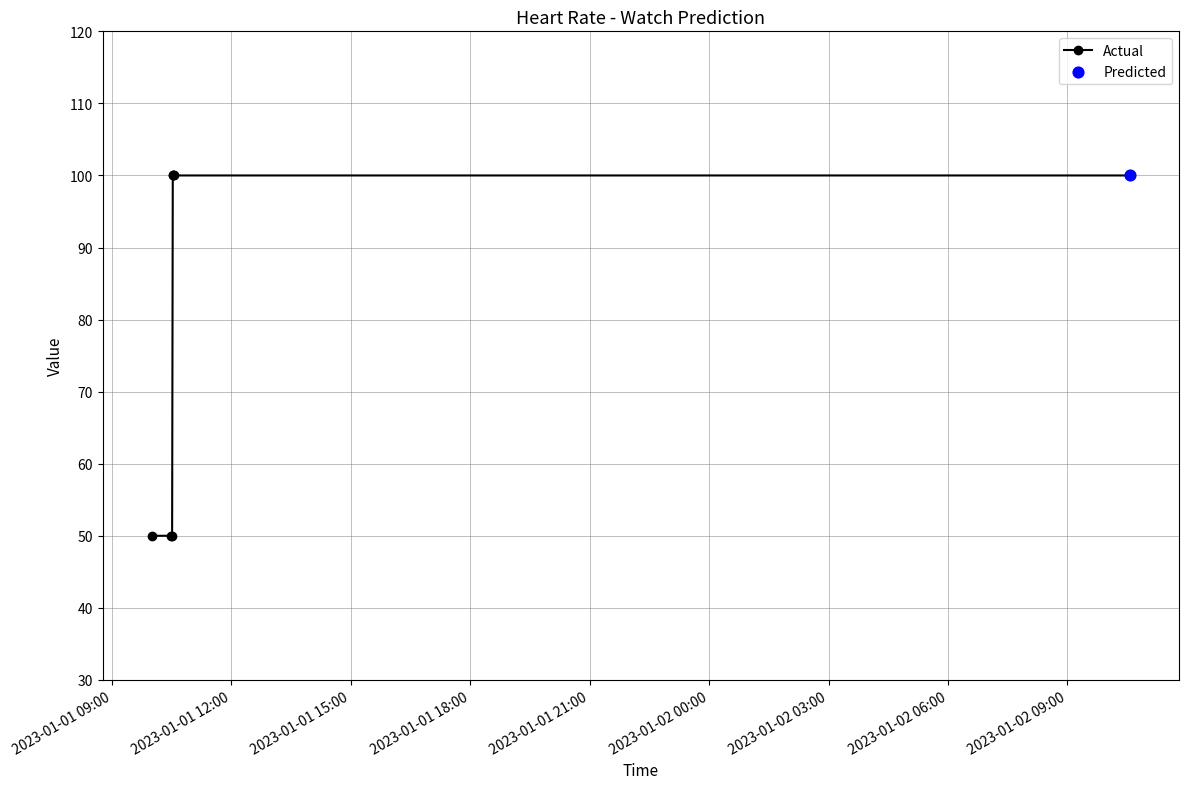

What is the minimum value shown in the chart?

50